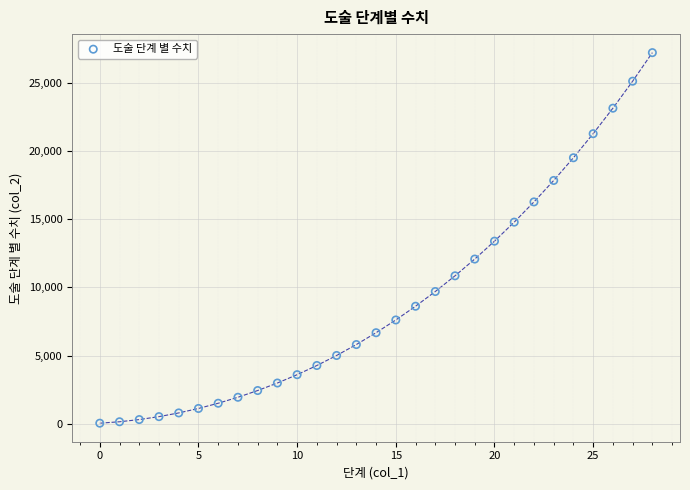

What is the range of Y values (max minus min)?

27143.0